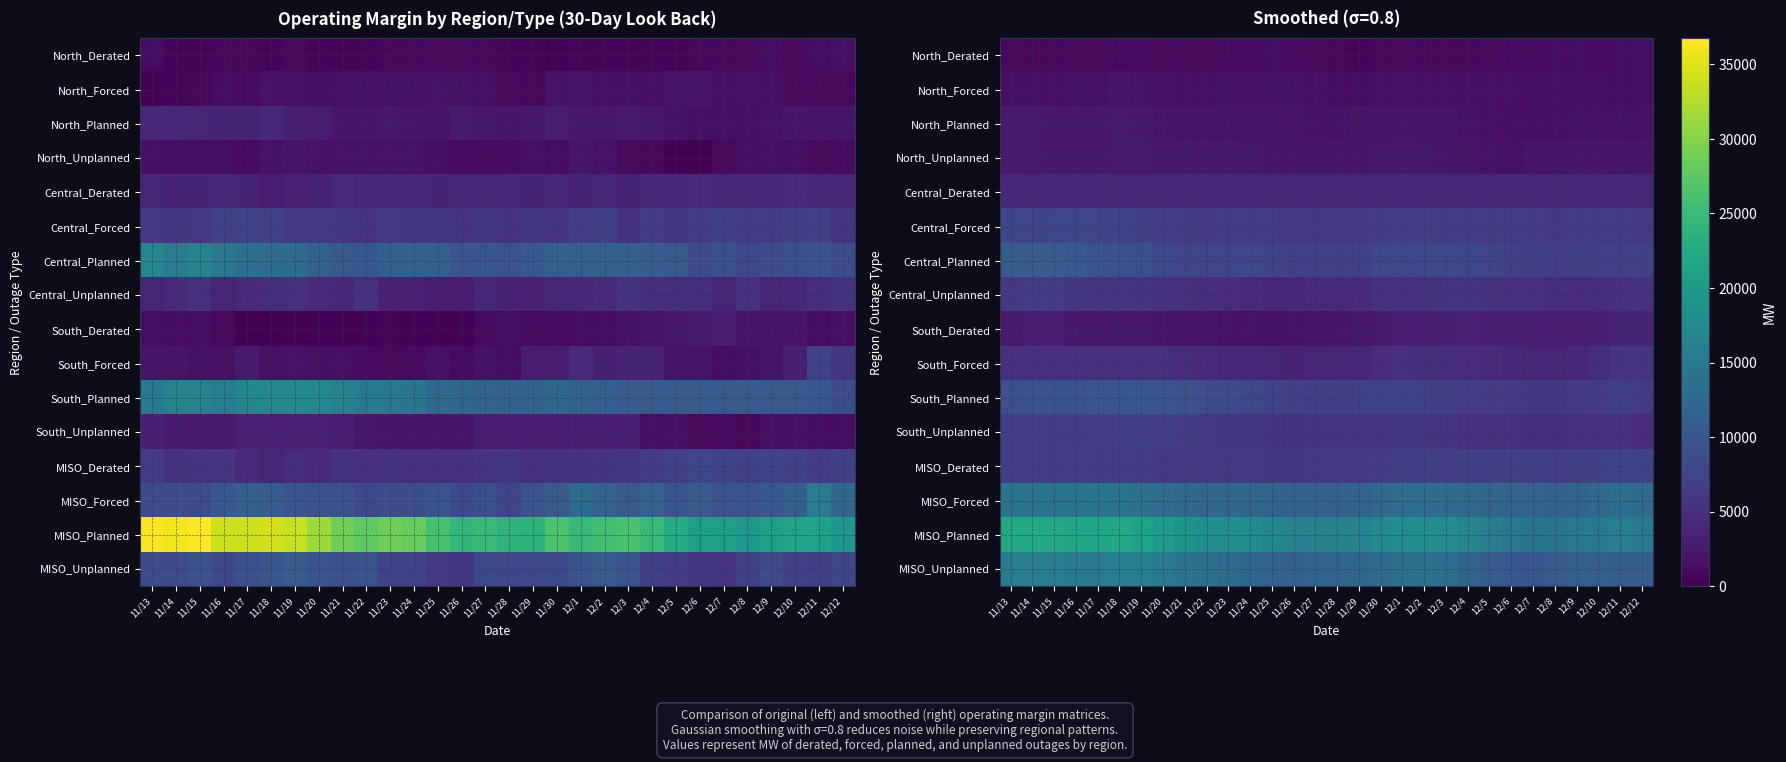

At how many categories does at least one series exceed 3281?

30